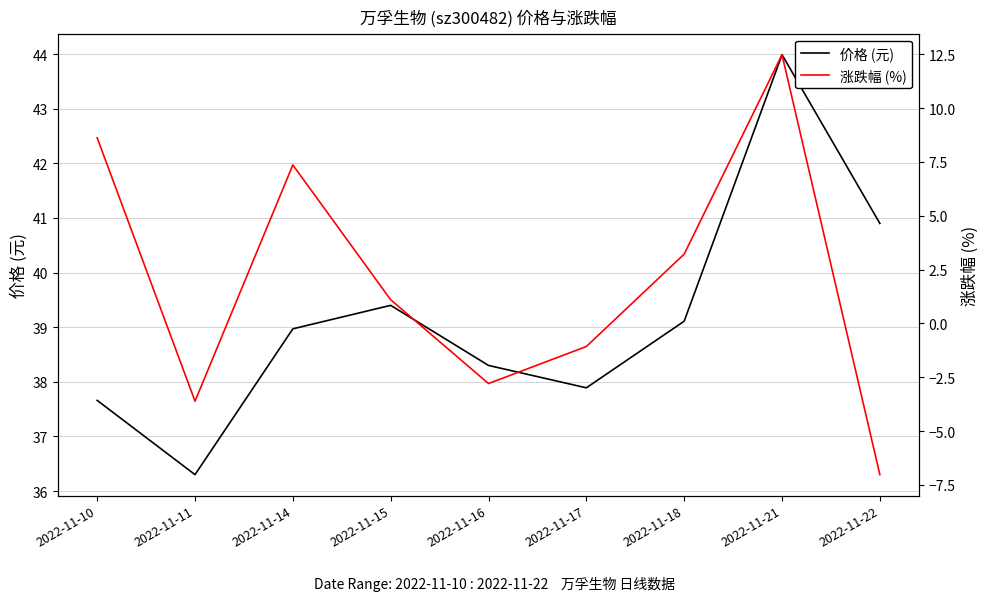

True or false: 涨跌幅 (%) and 价格 (元) cross at least once.

False